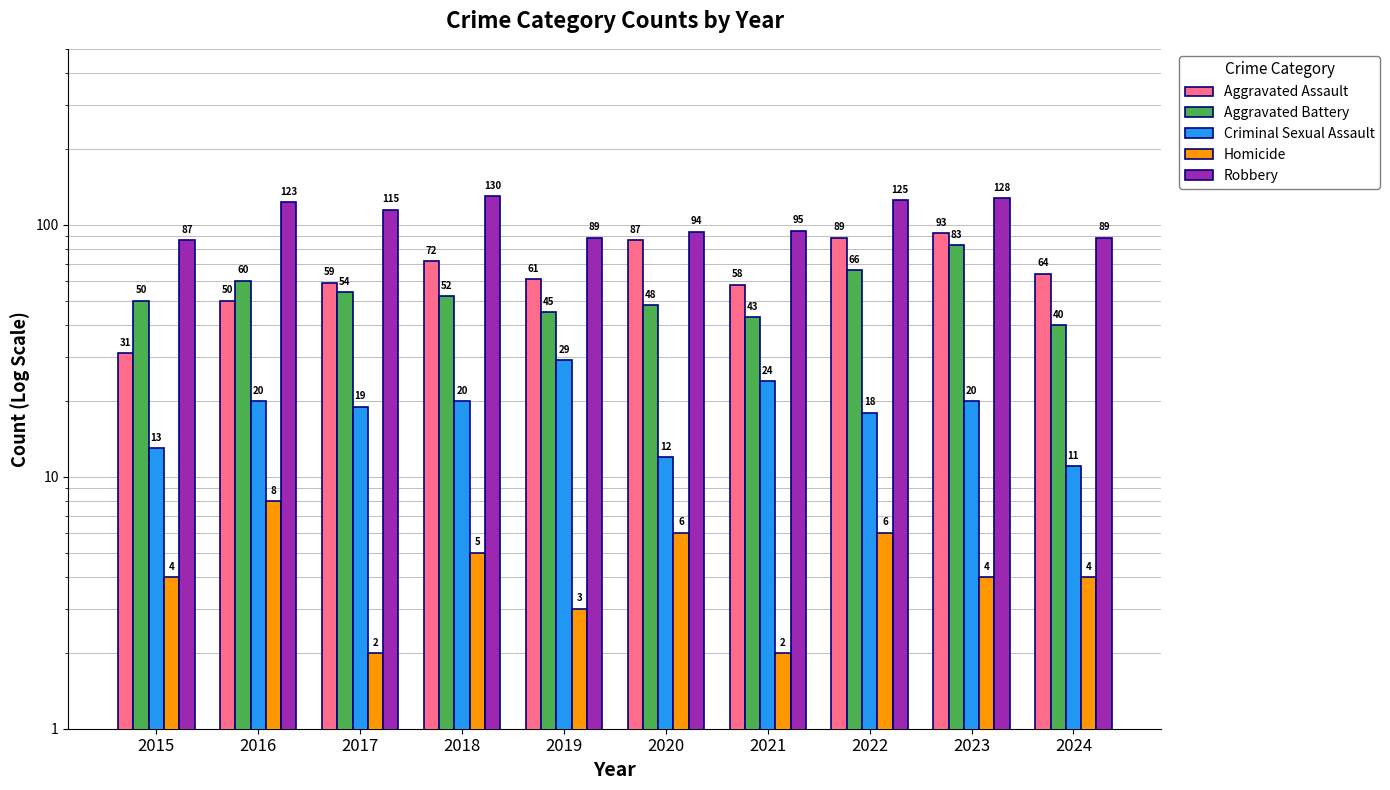

Reading left to right, extract all data points from this chart.

Aggravated Assault: 2015=31	2016=50	2017=59	2018=72	2019=61	2020=87	2021=58	2022=89	2023=93	2024=64
Aggravated Battery: 2015=50	2016=60	2017=54	2018=52	2019=45	2020=48	2021=43	2022=66	2023=83	2024=40
Criminal Sexual Assault: 2015=13	2016=20	2017=19	2018=20	2019=29	2020=12	2021=24	2022=18	2023=20	2024=11
Homicide: 2015=4	2016=8	2017=2	2018=5	2019=3	2020=6	2021=2	2022=6	2023=4	2024=4
Robbery: 2015=87	2016=123	2017=115	2018=130	2019=89	2020=94	2021=95	2022=125	2023=128	2024=89